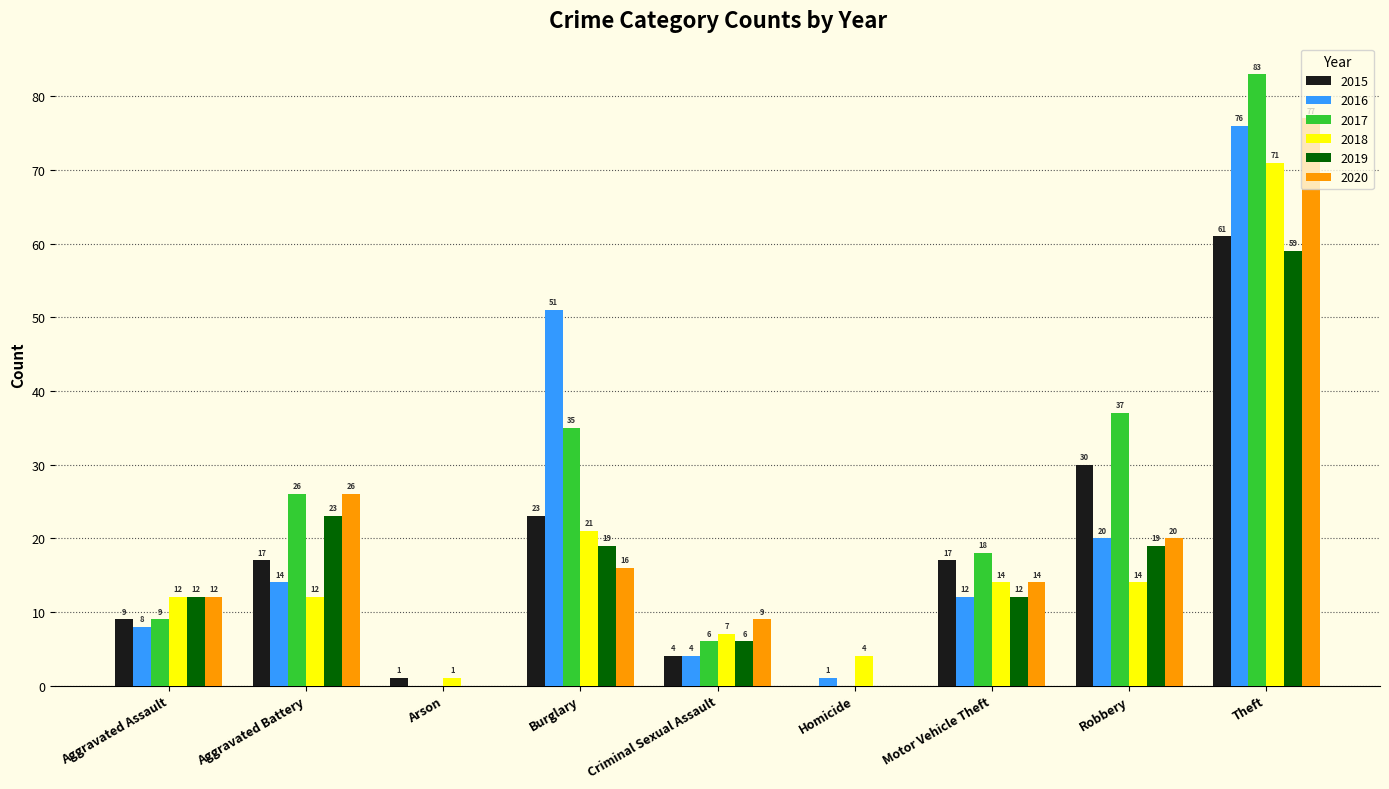

Between Burglary and Homicide, which series saw the biggest shift?

2016